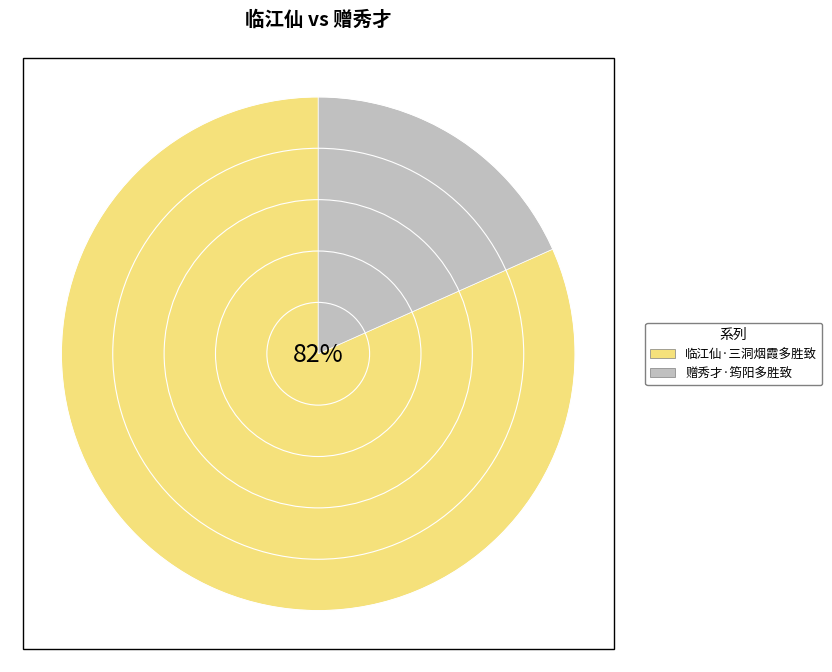

Between 临江仙·三洞烟霞多胜致 and 赠秀才·筠阳多胜致, which is larger?

临江仙·三洞烟霞多胜致